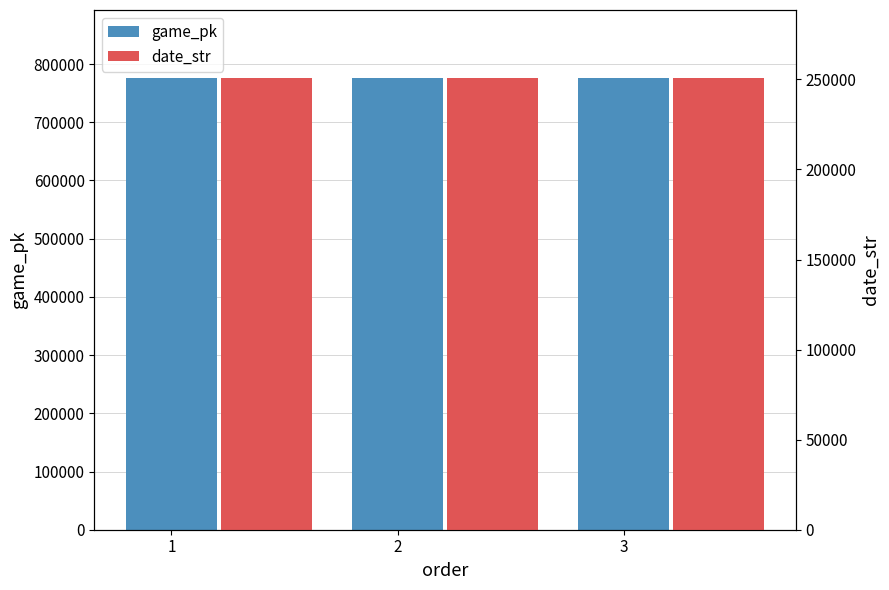

Reading right to left, list all the values displayed in this chart.

game_pk: 776444	776430	776414
date_str: 250905	250906	250907